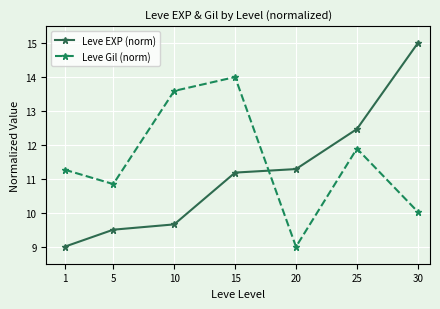

Reading left to right, extract all data points from this chart.

Leve EXP (norm): 1=9.0	5=9.5	10=9.7	15=11.2	20=11.3	25=12.5	30=15.0
Leve Gil (norm): 1=11.3	5=10.8	10=13.6	15=14.0	20=9.0	25=11.9	30=10.0